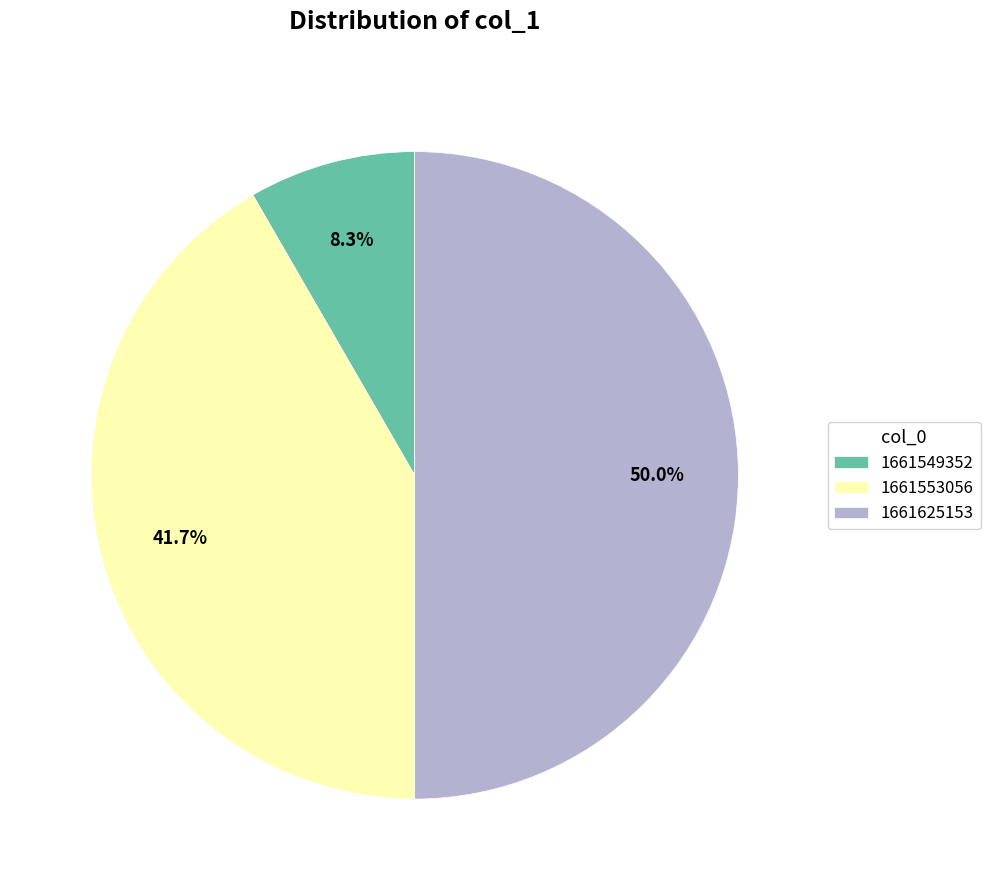

What is the largest slice in the pie chart?

1661625153